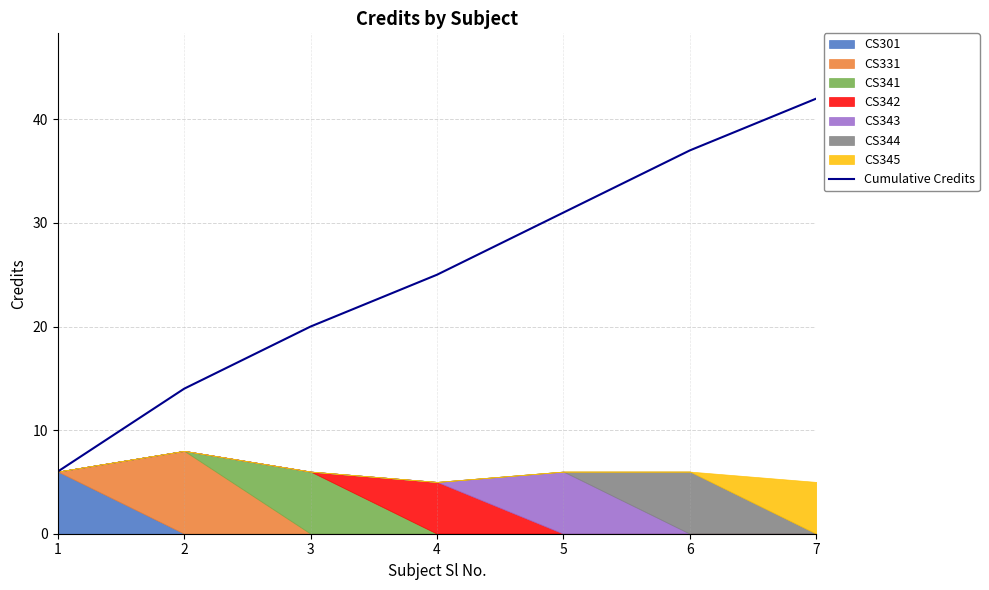

Is it true that the value at 7 is 20?

False